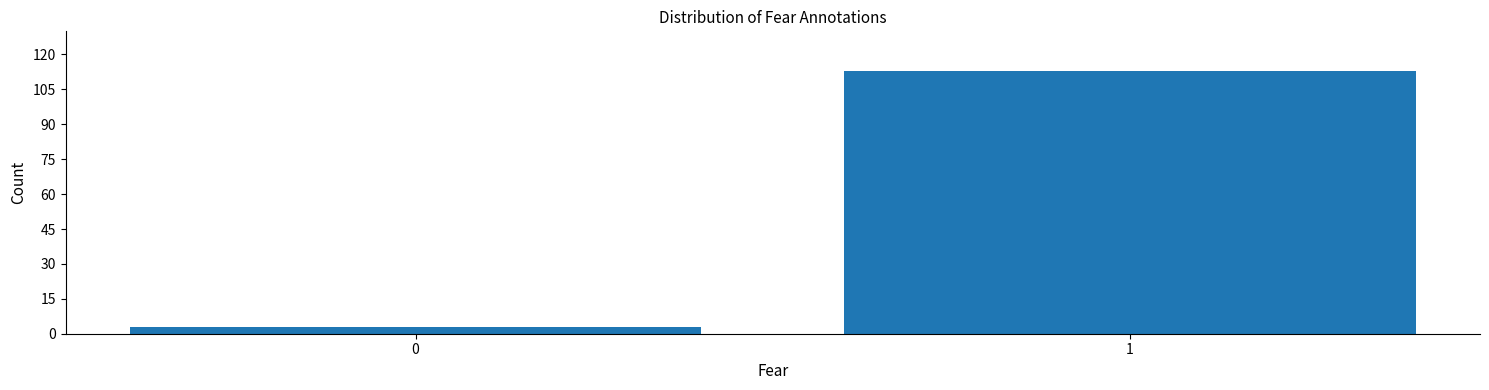

Reading left to right, transcribe all the data shown in this chart.

3	113